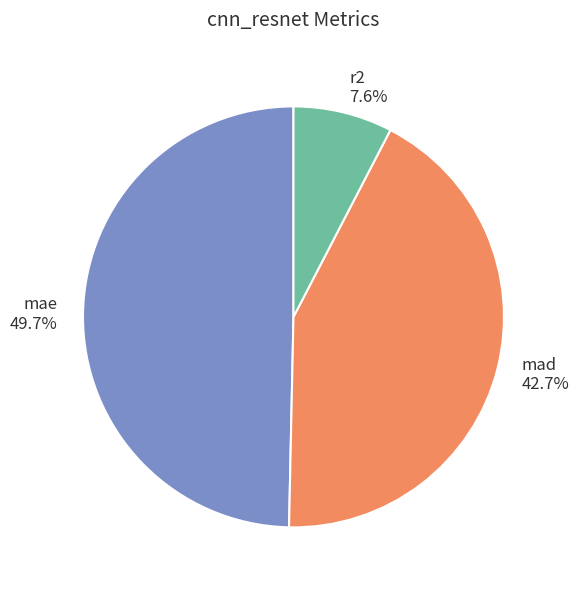

To the nearest percent, what percentage of the pie is mae?

50%